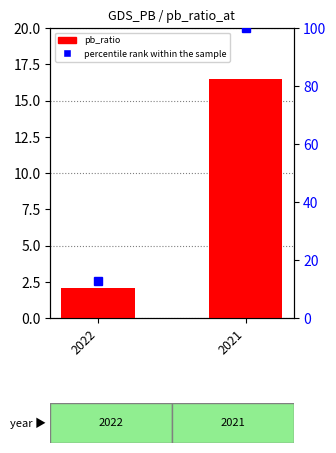

Which series has the widest spread of values?

percentile rank within the sample